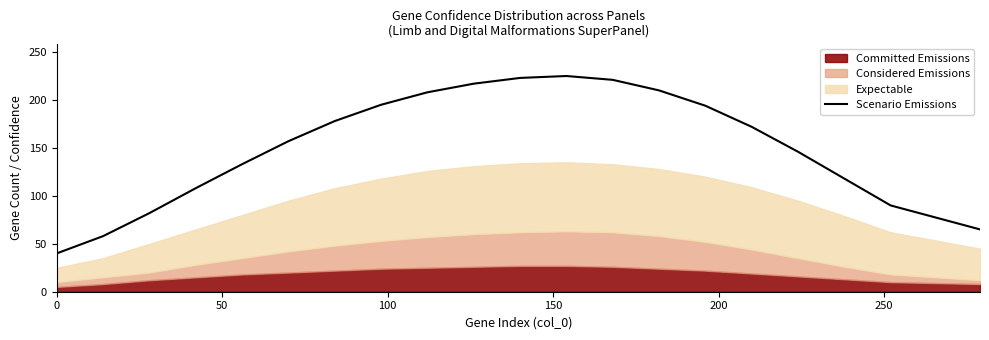

What is the highest value of the Scenario Emissions series?

225